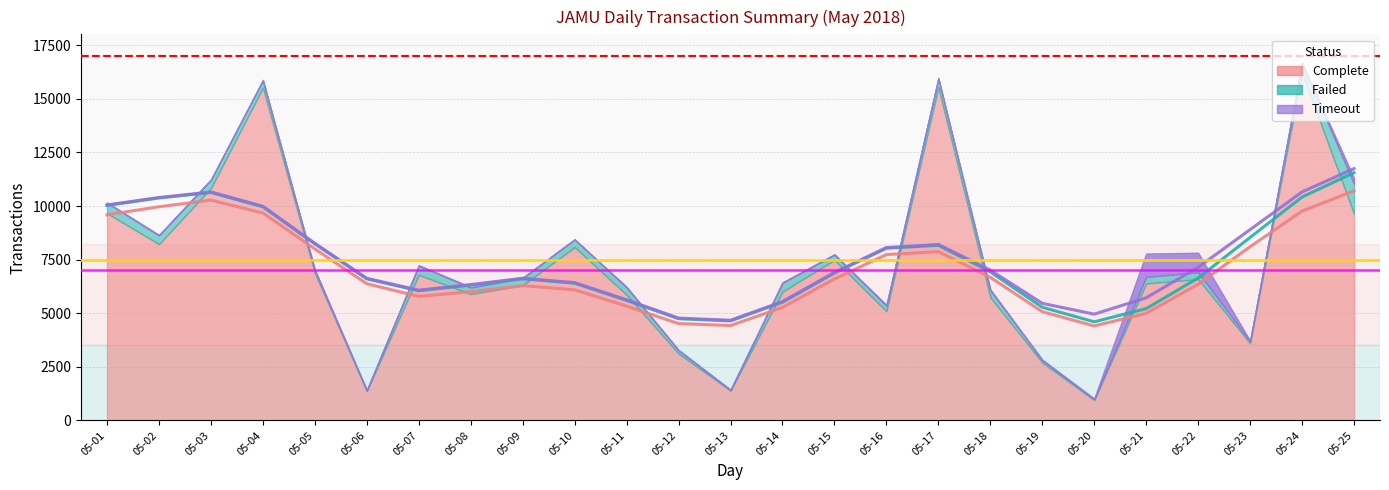

True or false: Complete has a value of 18675 at 05-03.

False